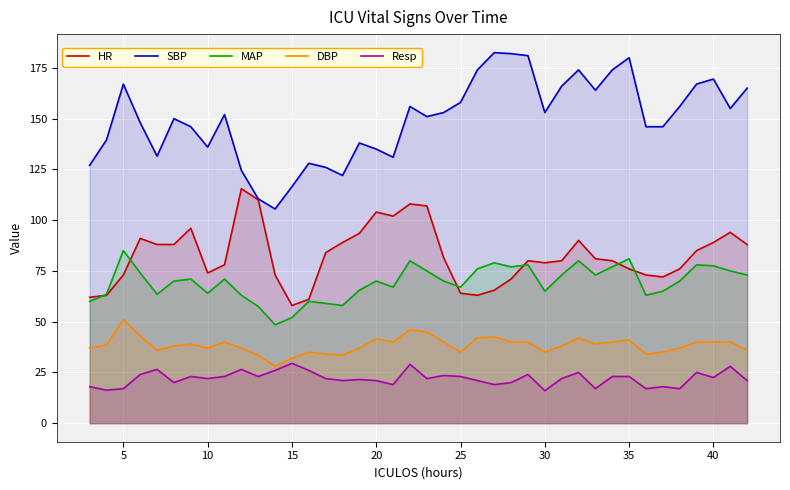

At how many categories does at least one series exceed 145?

26